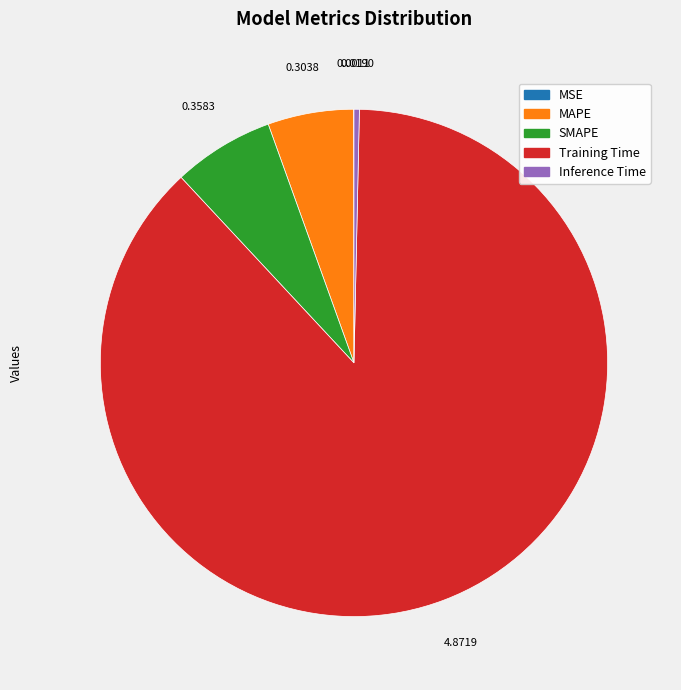

What is the largest slice in the pie chart?

Training Time